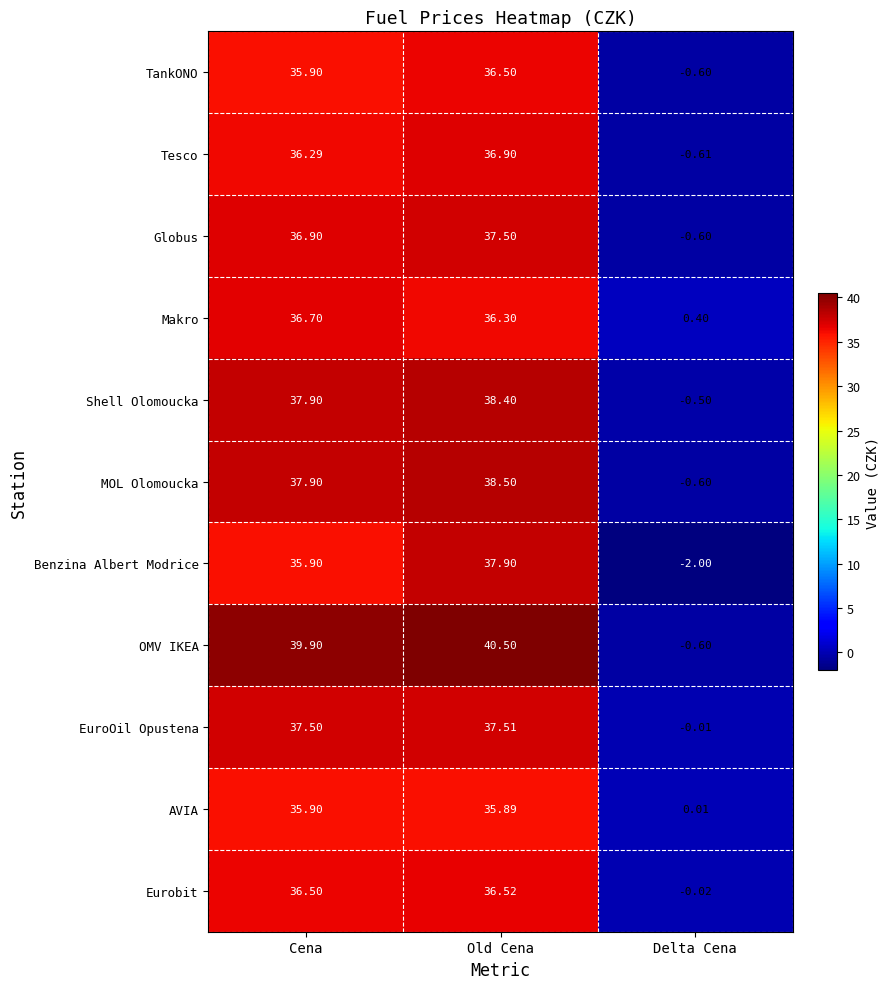

Which series has the largest range (max minus min)?

OMV IKEA